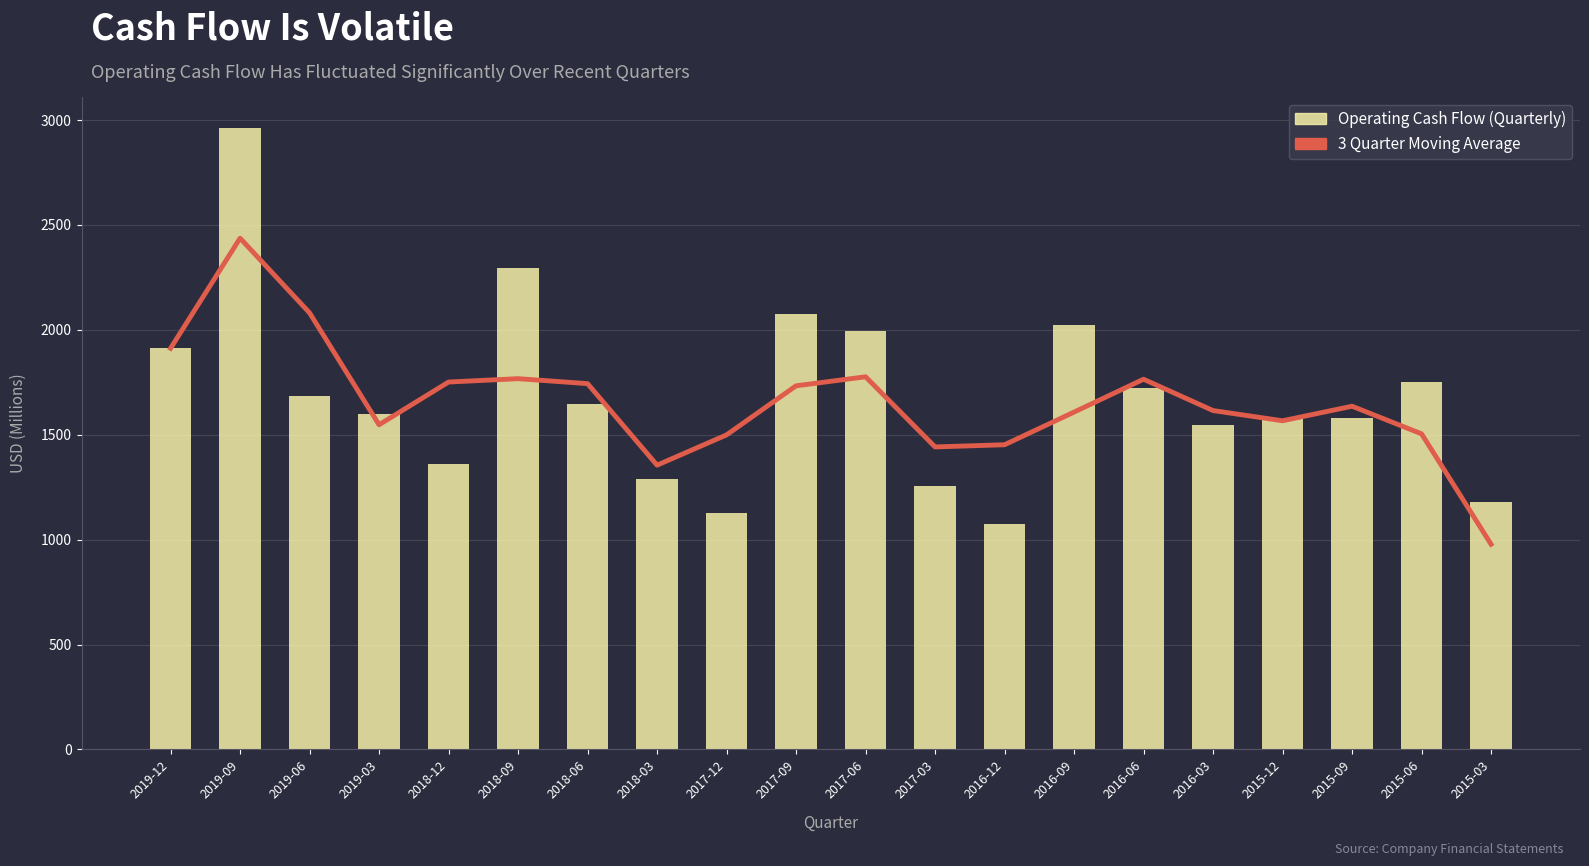

Reading left to right, extract all data points from this chart.

3 Quarter Moving Average: 2019-12=1912.0	2019-09=2437.0	2019-06=2081.0	2019-03=1547.7	2018-12=1751.3	2018-09=1767.3	2018-06=1743.7	2018-03=1355.0	2017-12=1499.3	2017-09=1733.3	2017-06=1776.3	2017-03=1442.0	2016-12=1452.3	2016-09=1608.0	2016-06=1764.7	2016-03=1615.3	2015-12=1566.7	2015-09=1636.0	2015-06=1504.3	2015-03=978.0
Operating Cash Flow (Quarterly): 2019-12=1912.0	2019-09=2962.0	2019-06=1684.0	2019-03=1597.0	2018-12=1362.0	2018-09=2295.0	2018-06=1645.0	2018-03=1291.0	2017-12=1129.0	2017-09=2078.0	2017-06=1993.0	2017-03=1258.0	2016-12=1075.0	2016-09=2024.0	2016-06=1725.0	2016-03=1545.0	2015-12=1576.0	2015-09=1579.0	2015-06=1753.0	2015-03=1181.0